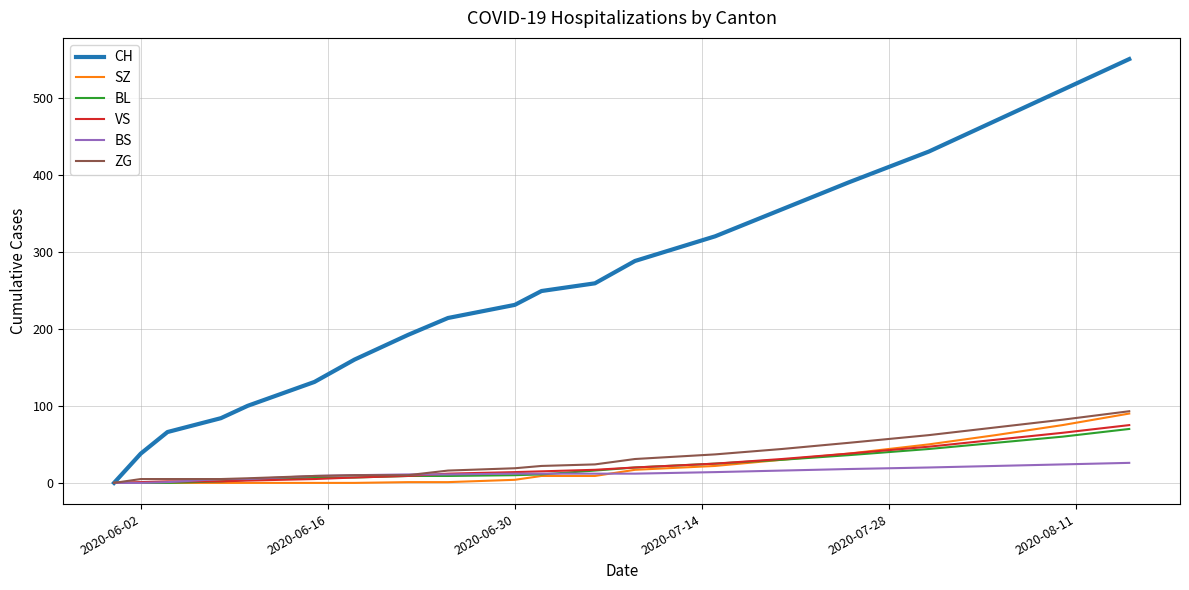

What is the average value of the ZG series?

30